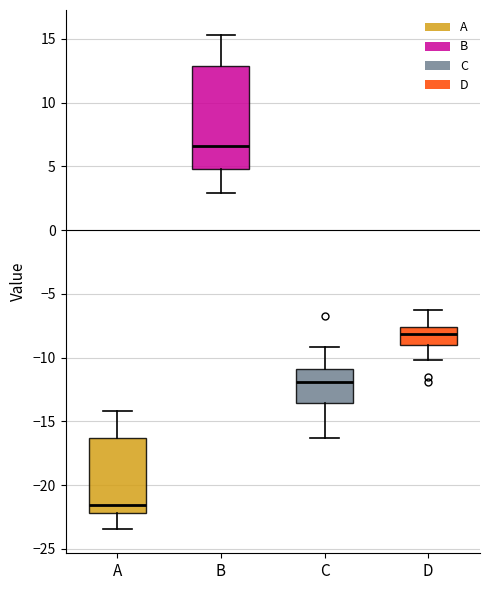

Comparing the boxes themselves (not the whiskers), which one is the tallest?

B